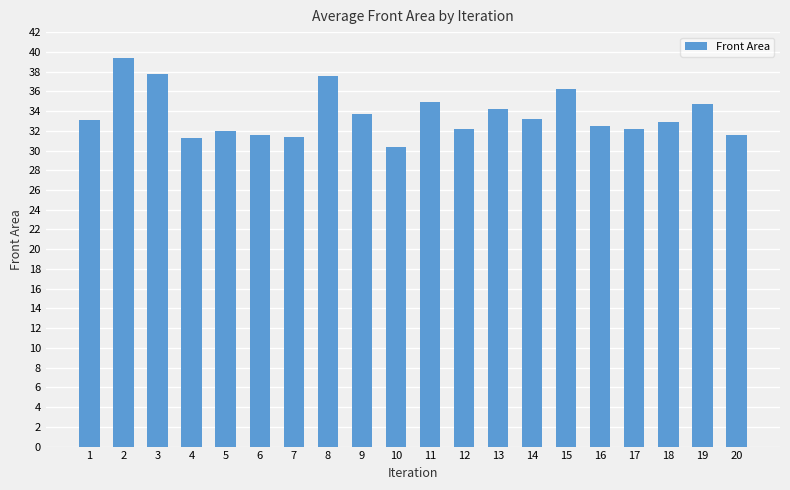

What value does the data have at 17?

32.2